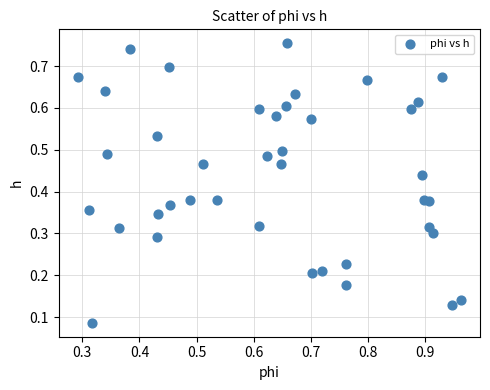

How many points are shown in the scatter plot?

40